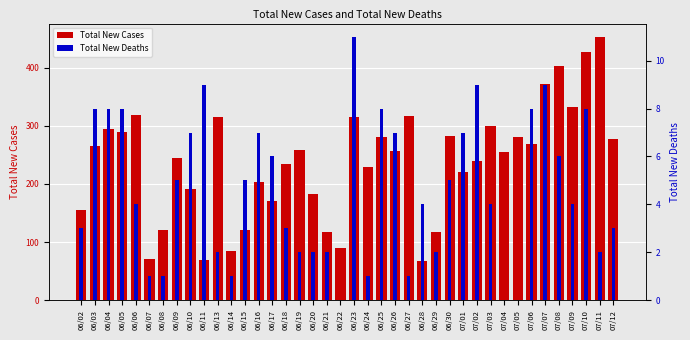

List the series in order of their peak value, highest first.

Total New Cases, Total New Deaths